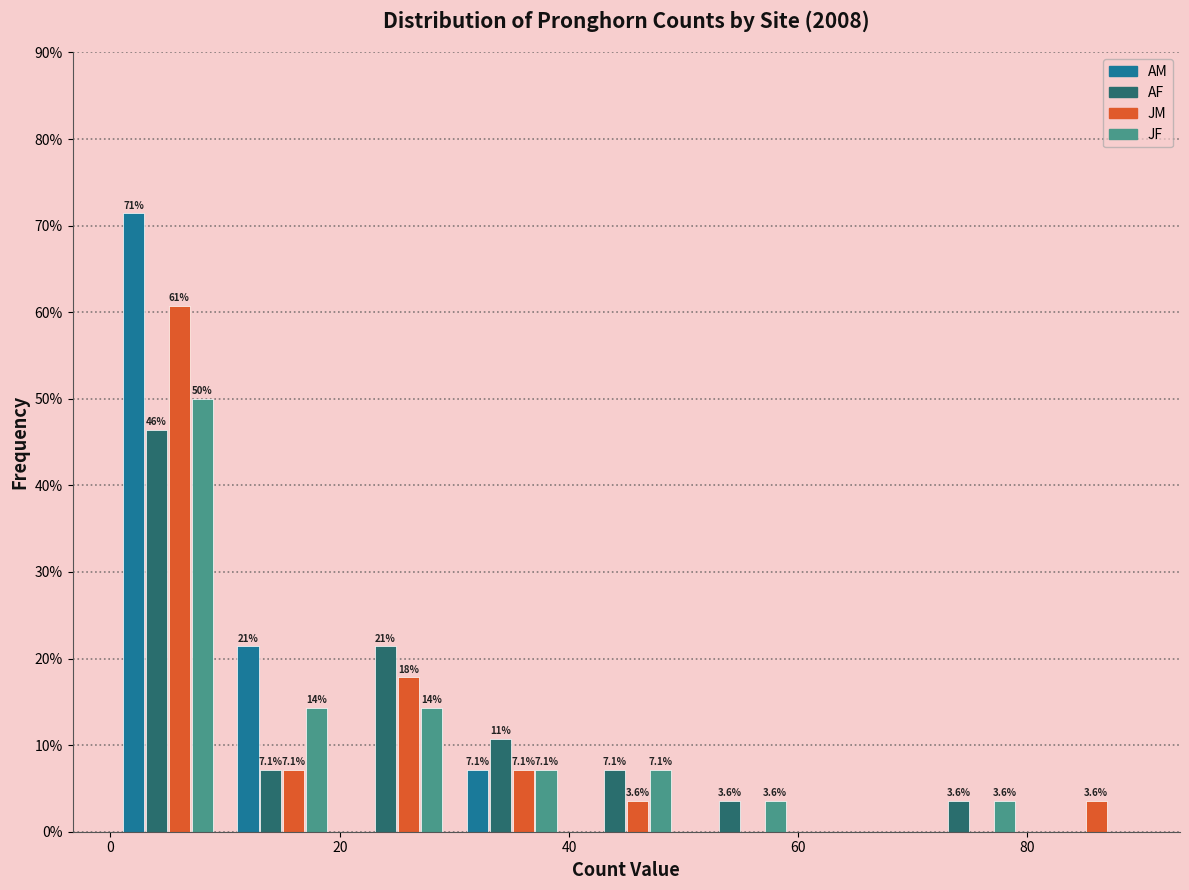

In the JM series, which range on the x-axis has the tallest bar?

0 to 10